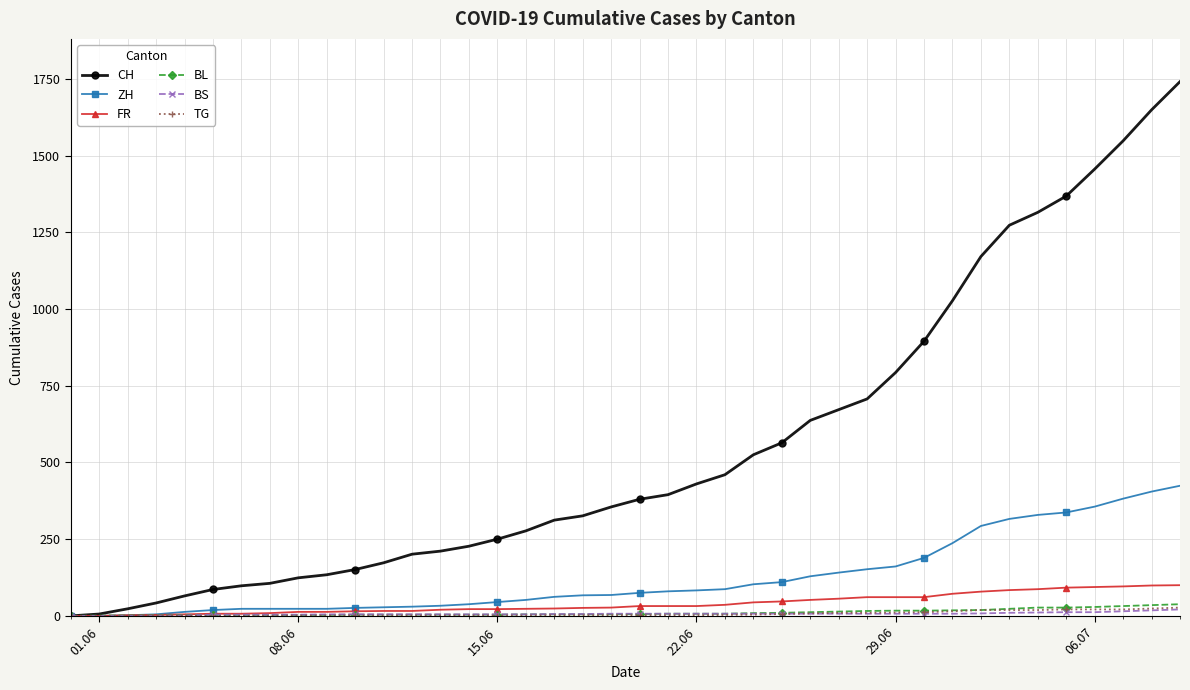

Which series has the largest total across all categories?

CH